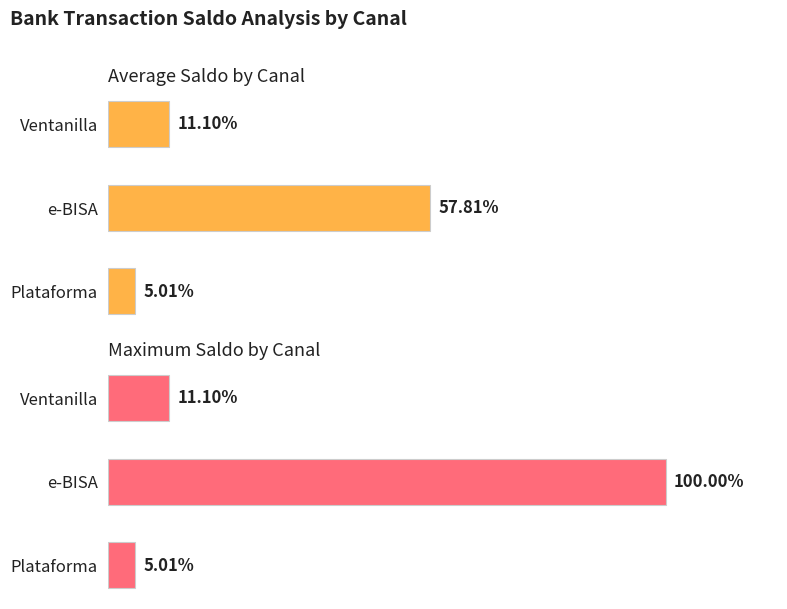

How many values in the Maximum Saldo by Canal series are below 11?

1